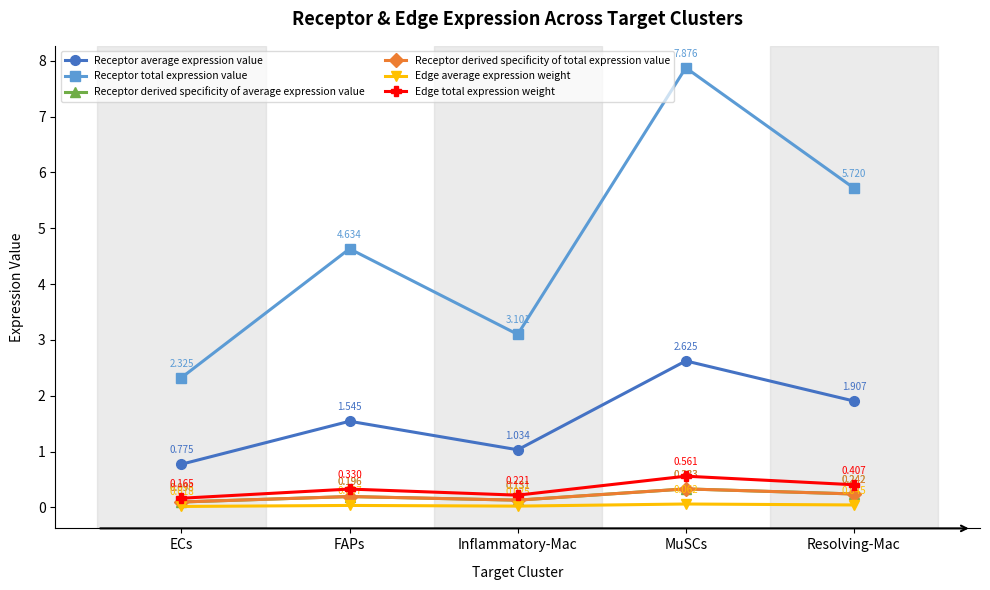

The value of Receptor derived specificity of average expression value at Resolving-Mac is 0.3. True or false?

False